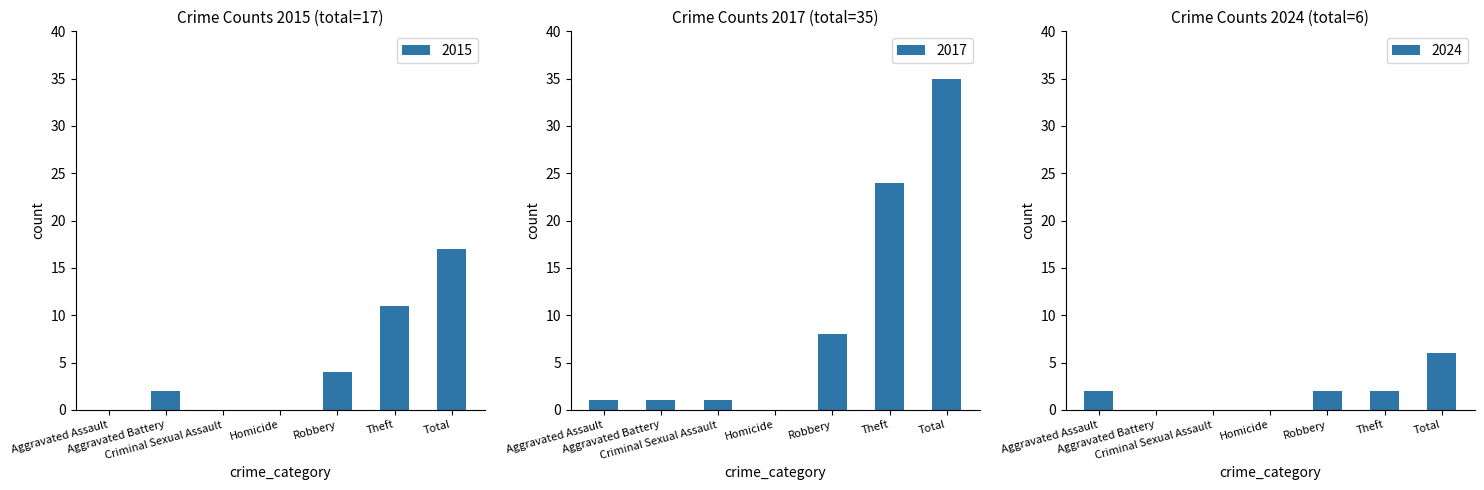

What is the sum of all 2015 values?

34